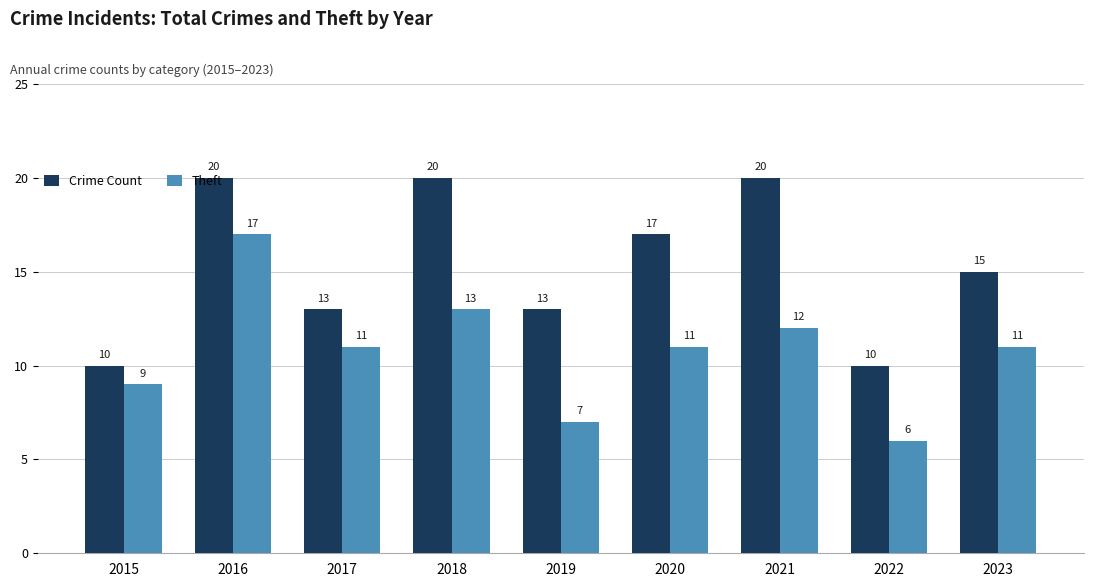

Reading right to left, extract all data points from this chart.

Crime Count: 15	10	20	17	13	20	13	20	10
Theft: 11	6	12	11	7	13	11	17	9